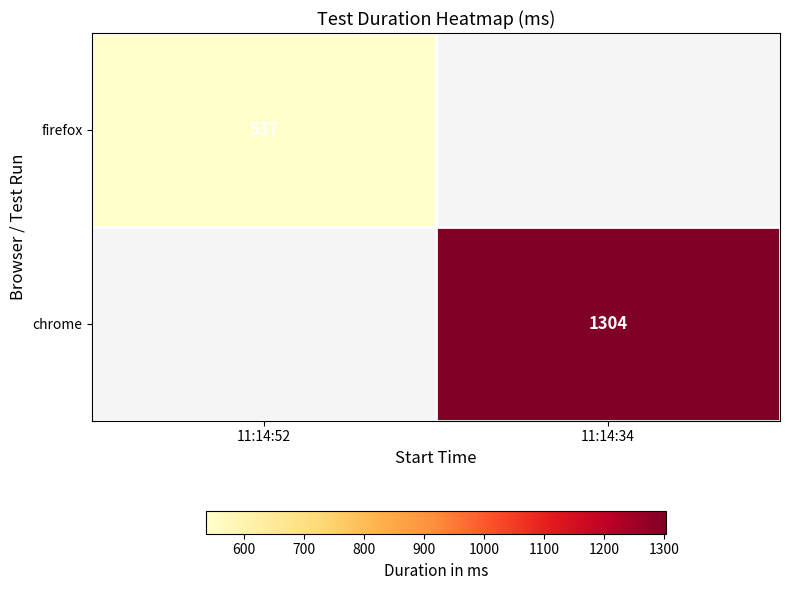

Is it true that firefox equals 537 at 11:14:52?

True